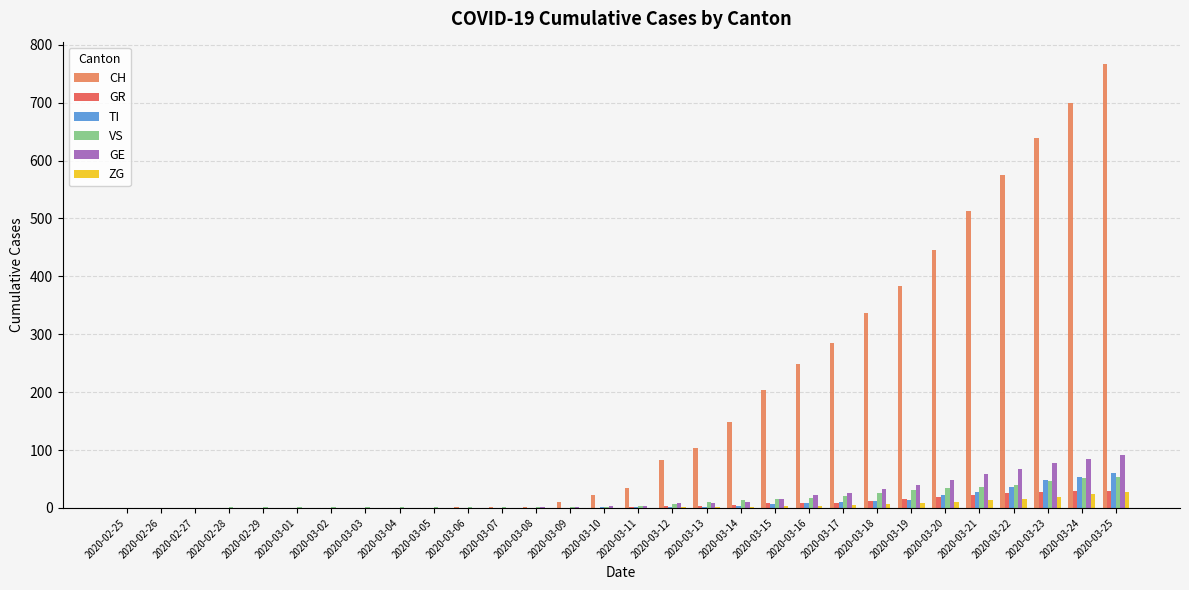

Which series has the largest total across all categories?

CH